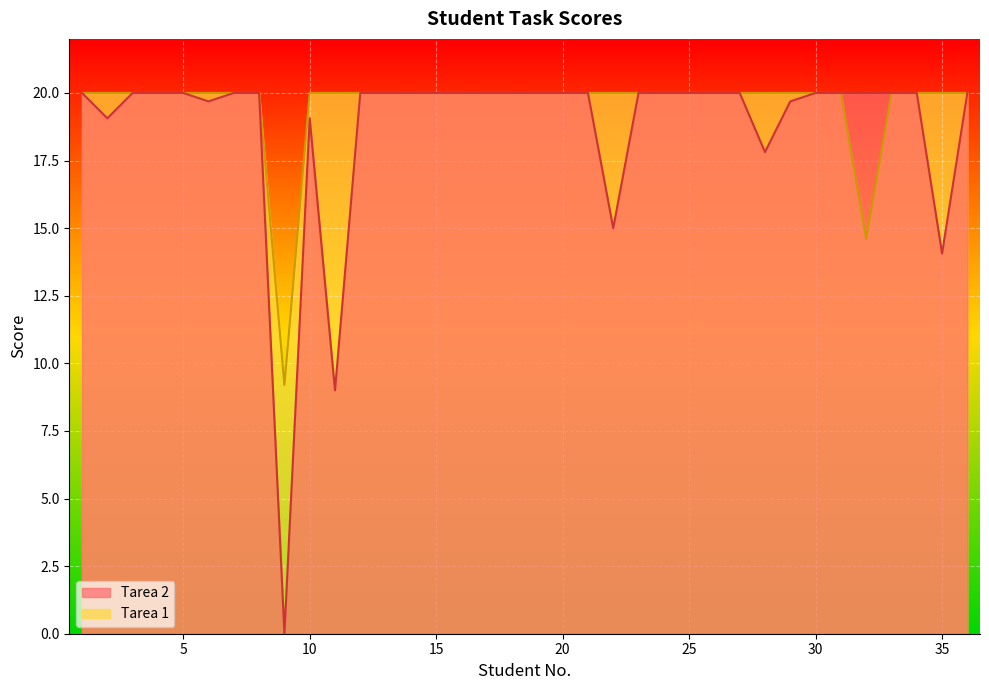

What is the minimum value for Tarea 1?

9.2